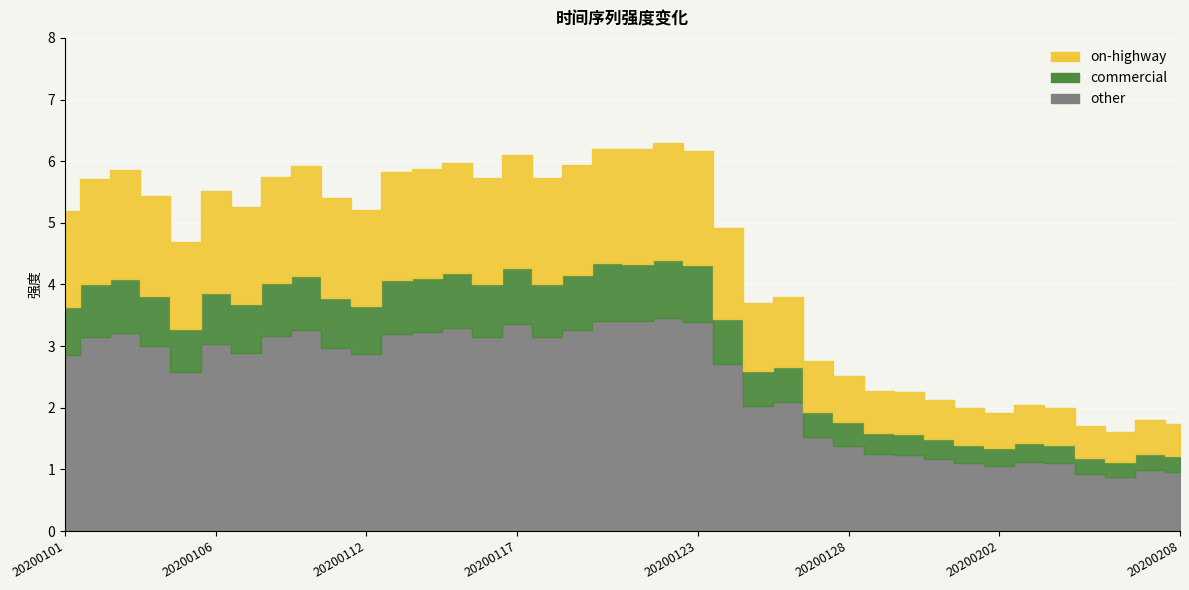

What is the difference between the values at 20200129 and 20200127?

0.5